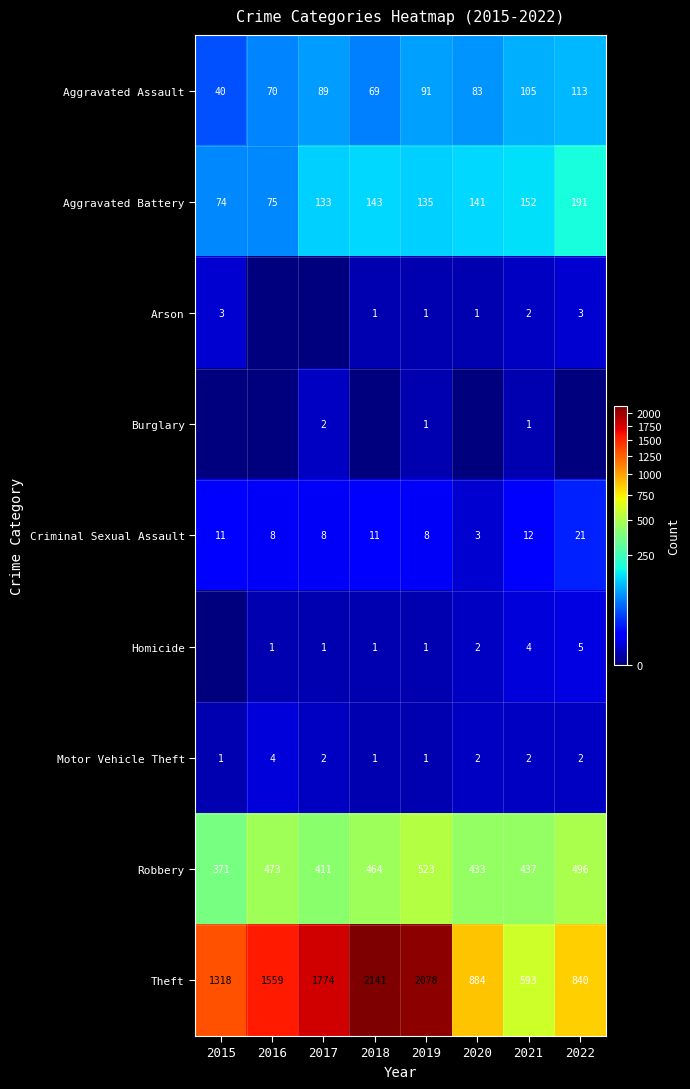

At how many categories does at least one series exceed 1546?

4